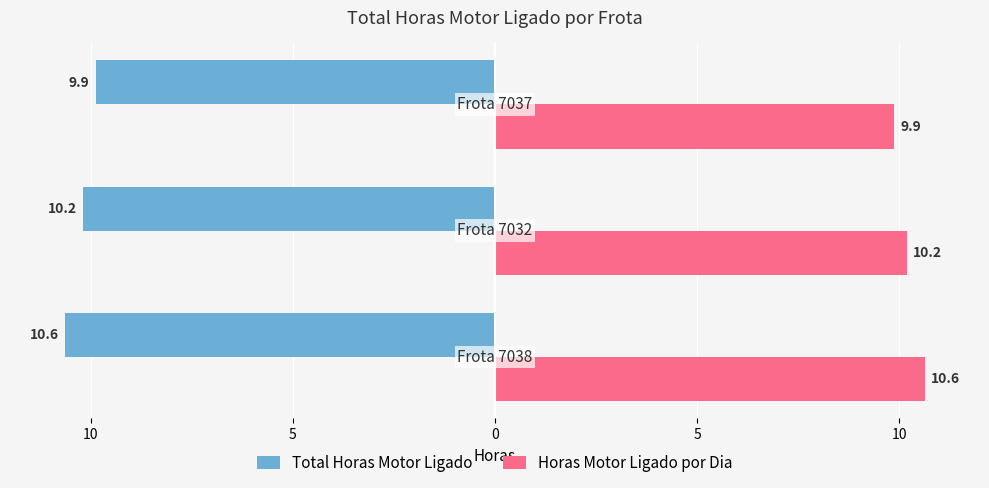

What are all the series names shown in the legend?

Total Horas Motor Ligado, Horas Motor Ligado por Dia